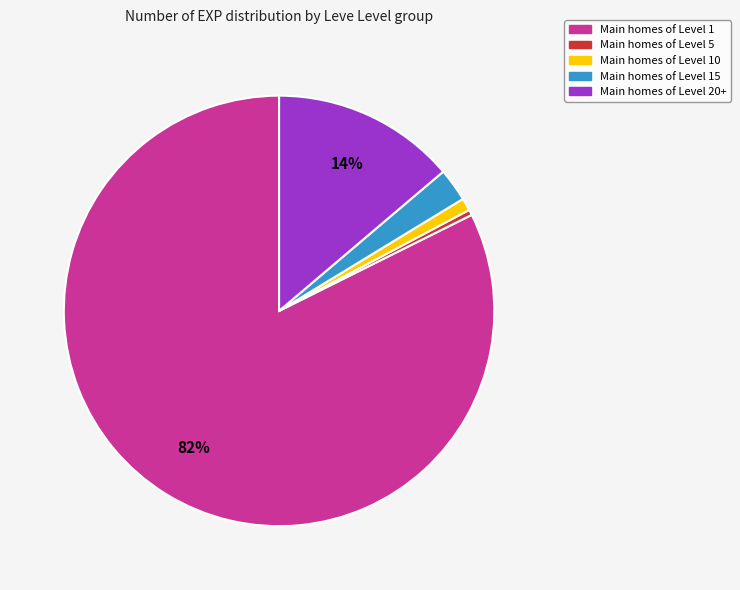

How many segments does this pie chart have?

5